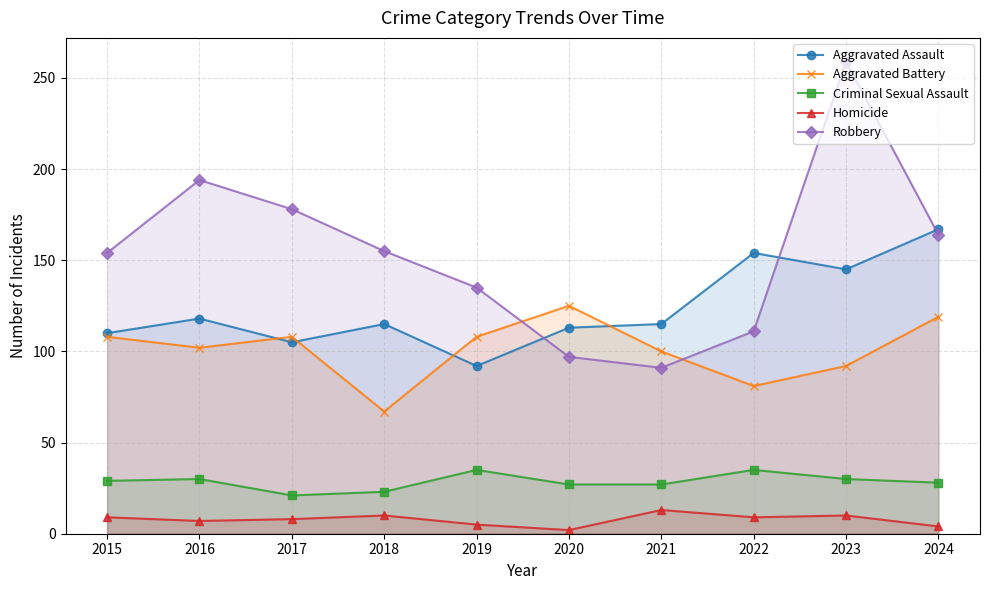

What is the highest value of the Homicide series?

13